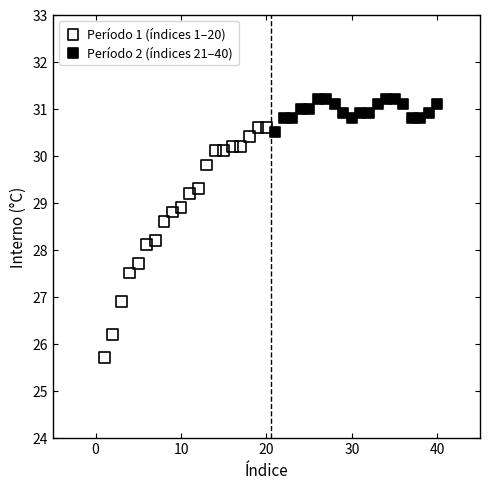

Which series reaches the minimum Y coordinate?

Período 1 (índices 1–20)